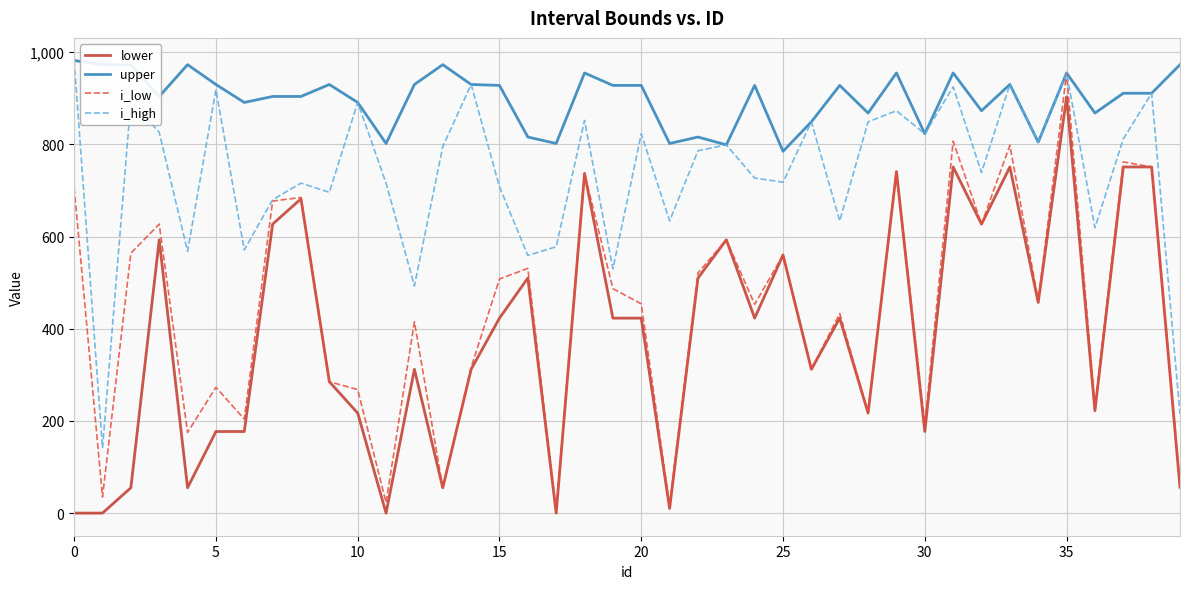

How many lines are shown in the chart?

4